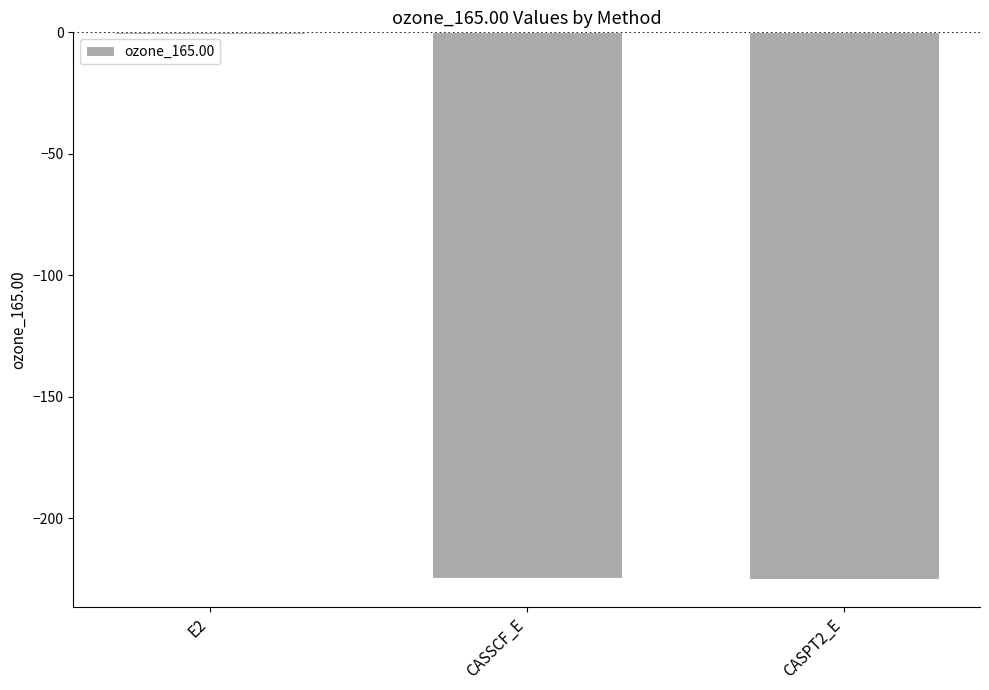

Which label corresponds to the largest value in the chart?

E2